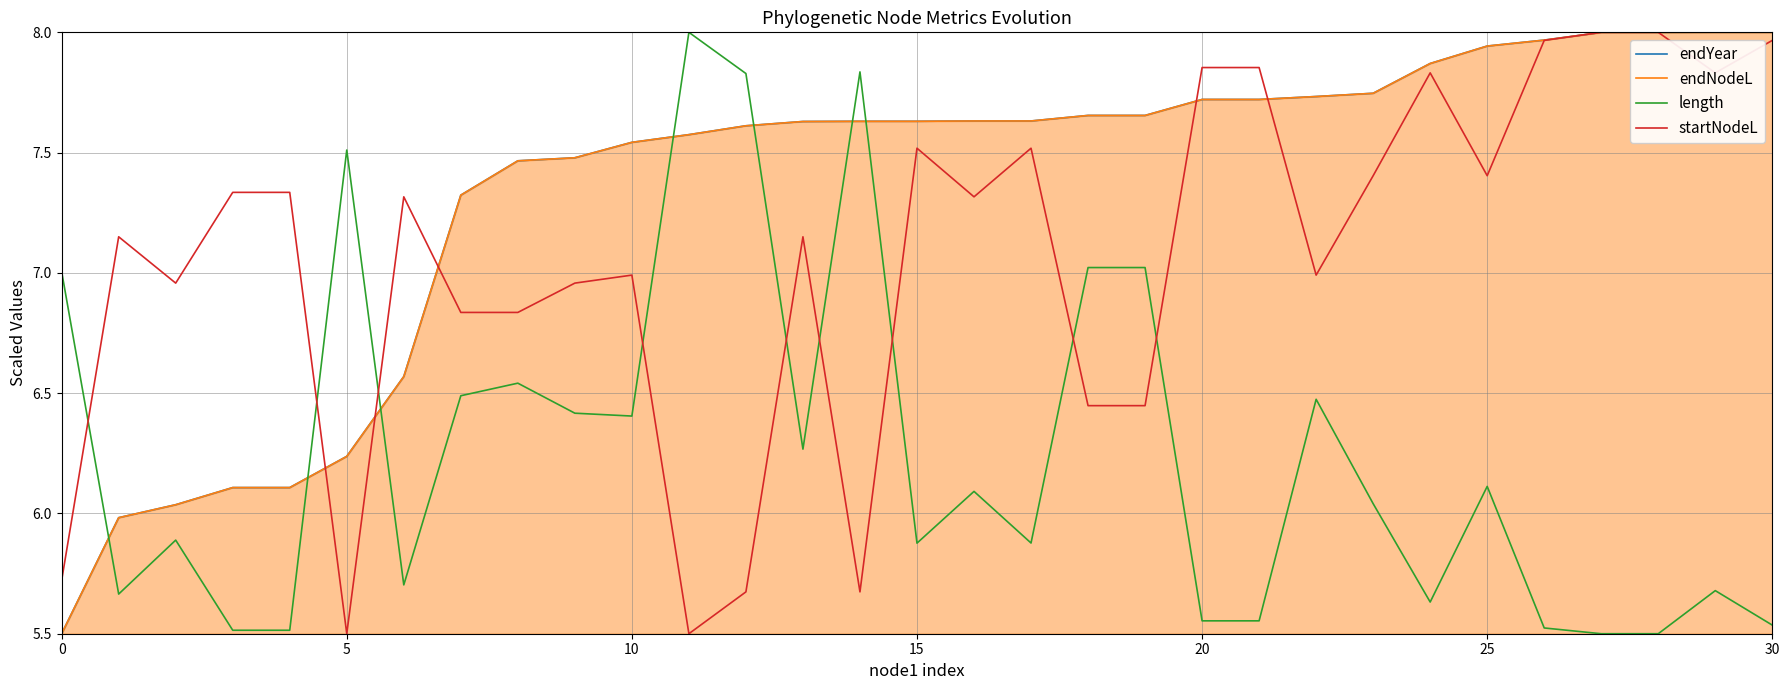

What is the spread (max minus min) of values at 8?

0.9